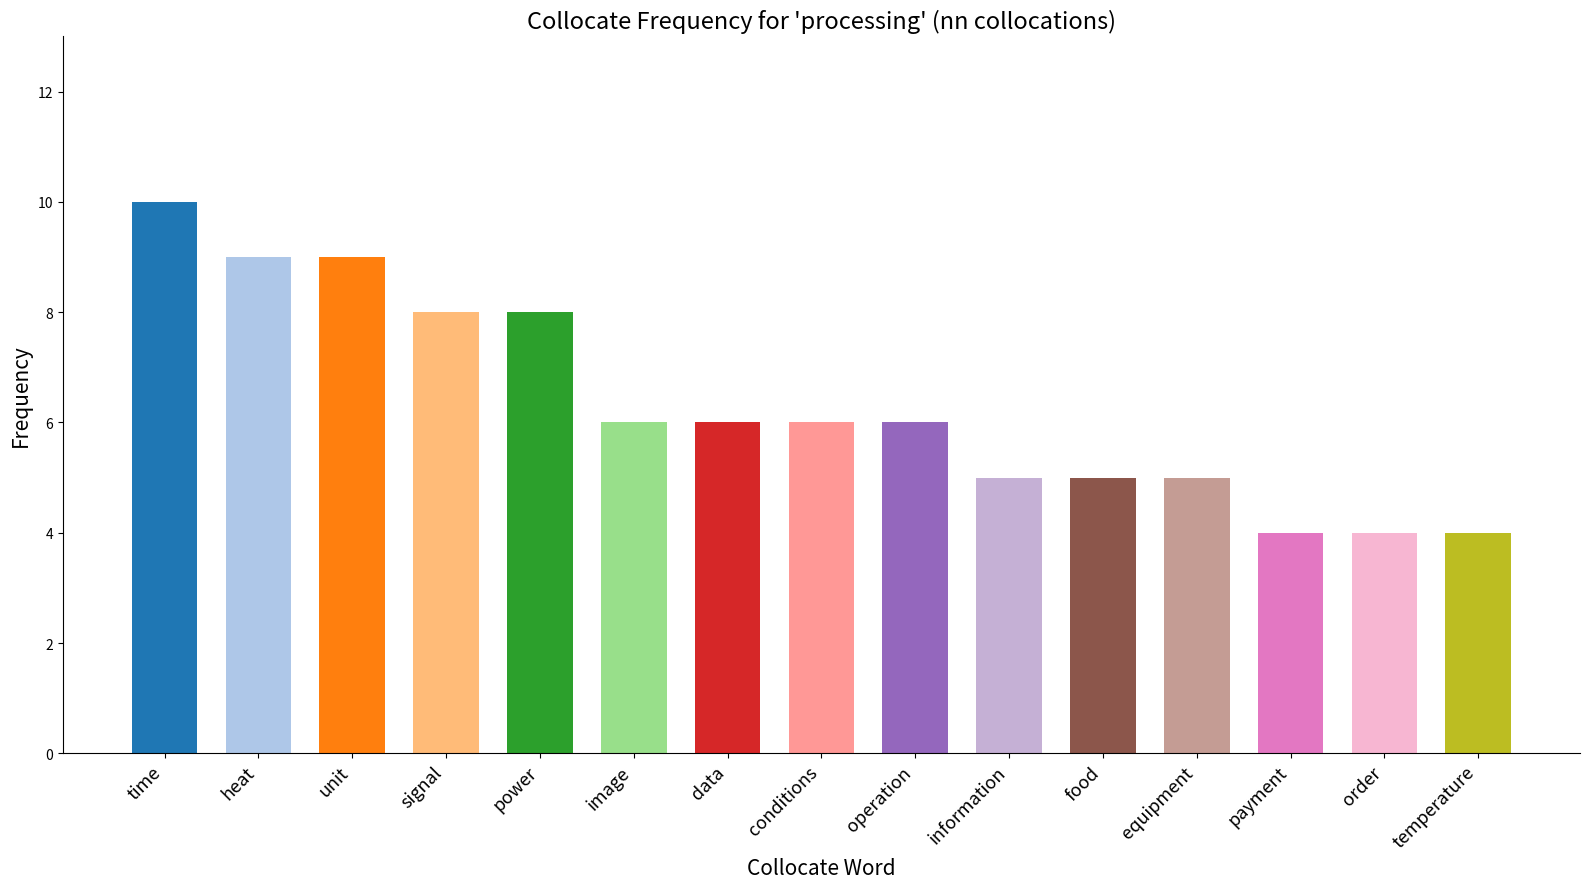

Read the value at information.

5